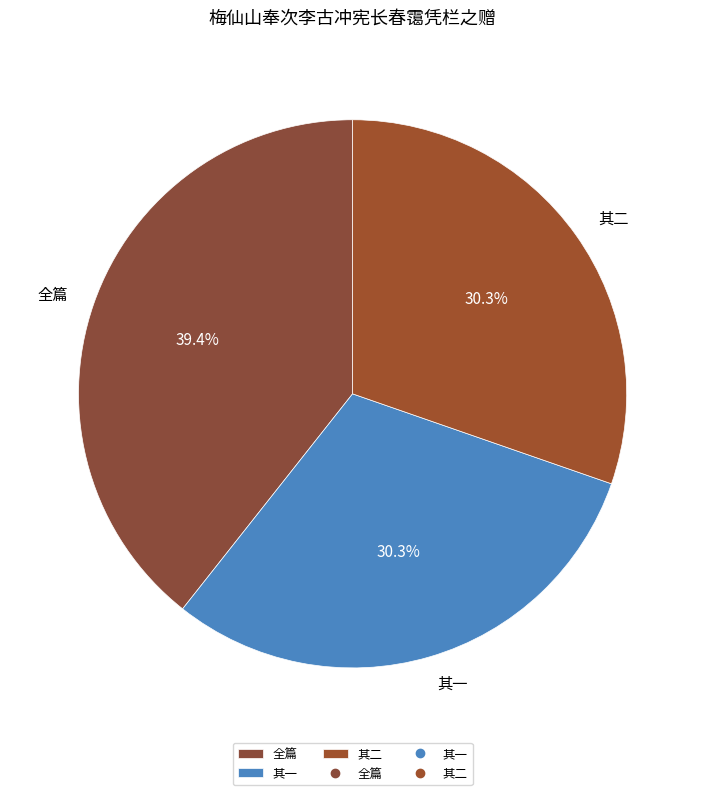

Approximately how many times larger is the value at 其一 compared to 全篇?

0.8